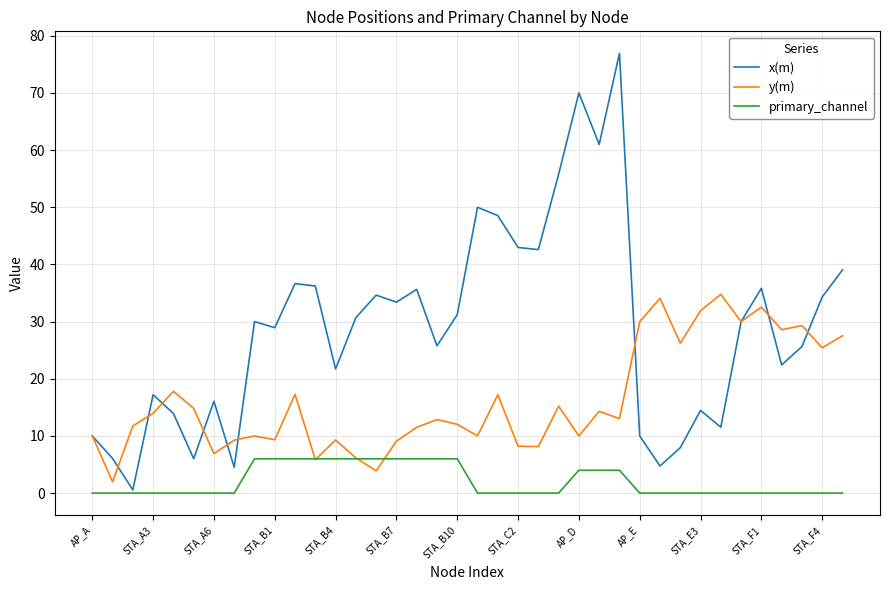

What are all the series names shown in the legend?

x(m), y(m), primary_channel